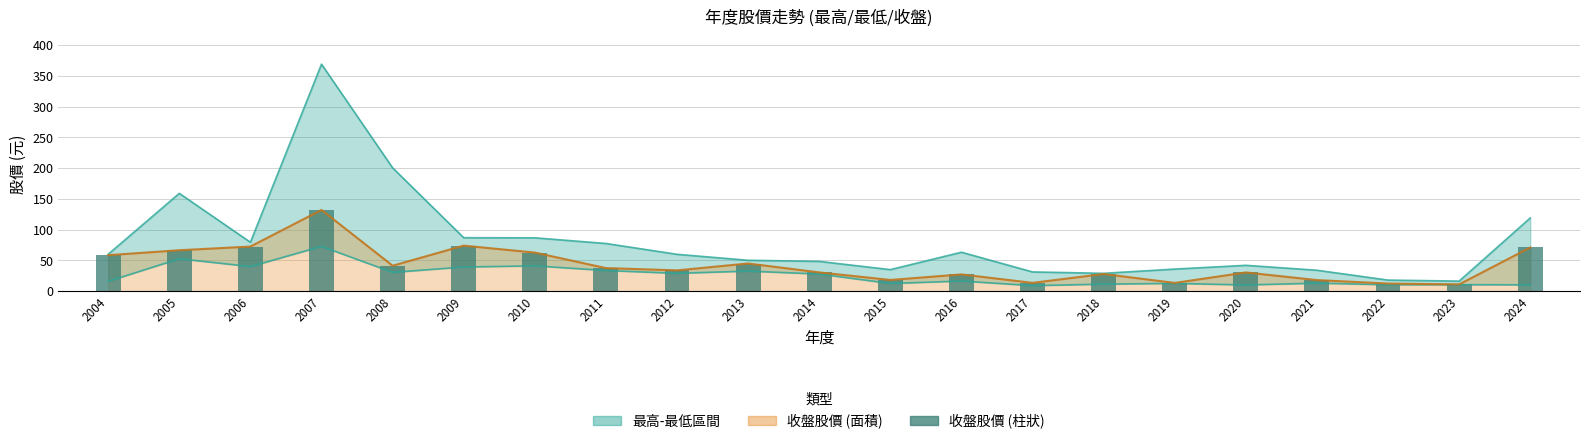

Reading right to left, list all the values displayed in this chart.

2024=71.0	2023=11.0	2022=12.3	2021=18.0	2020=30.4	2019=13.4	2018=27.9	2017=13.5	2016=27.2	2015=18.2	2014=30.5	2013=45.0	2012=33.8	2011=37.5	2010=62.7	2009=74.0	2008=41.4	2007=132.0	2006=72.5	2005=66.5	2004=58.5